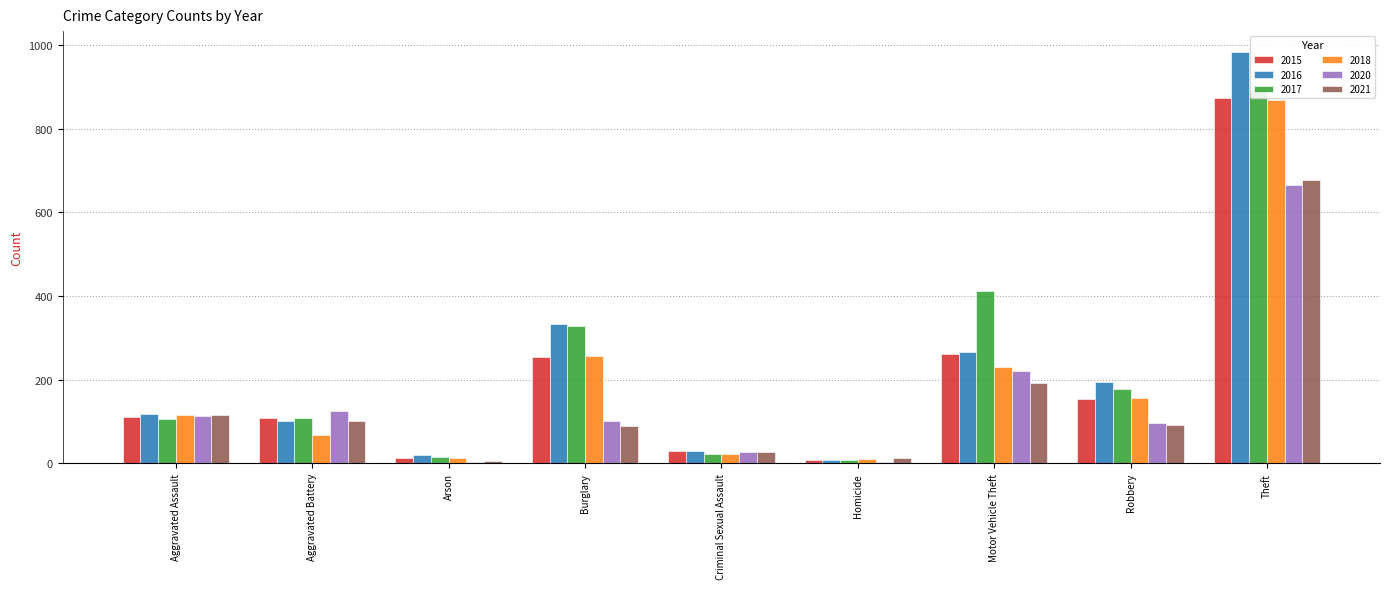

The 2017 series shows 116 at Robbery. True or false?

False